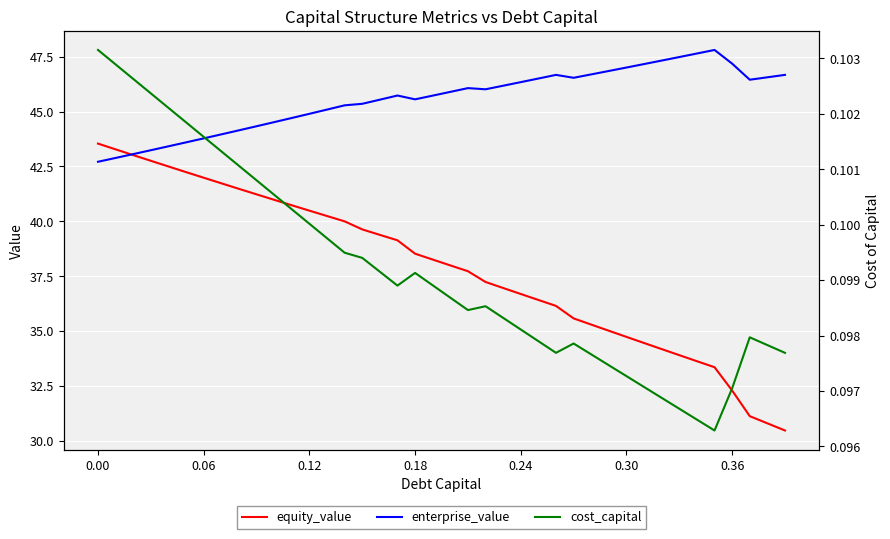

What is the highest value of the enterprise_value series?

47.8